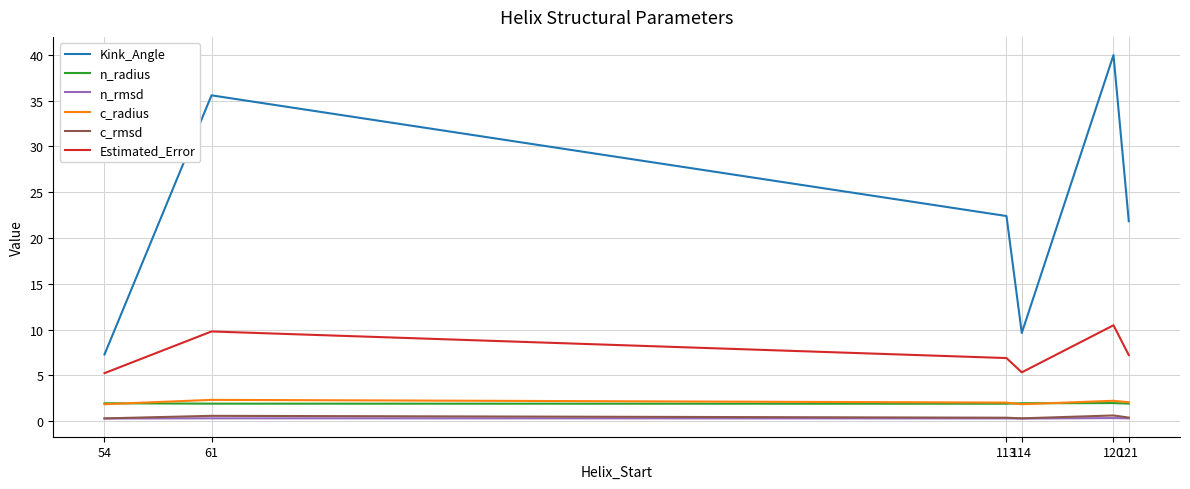

What is the spread (max minus min) of values at 114?

9.3